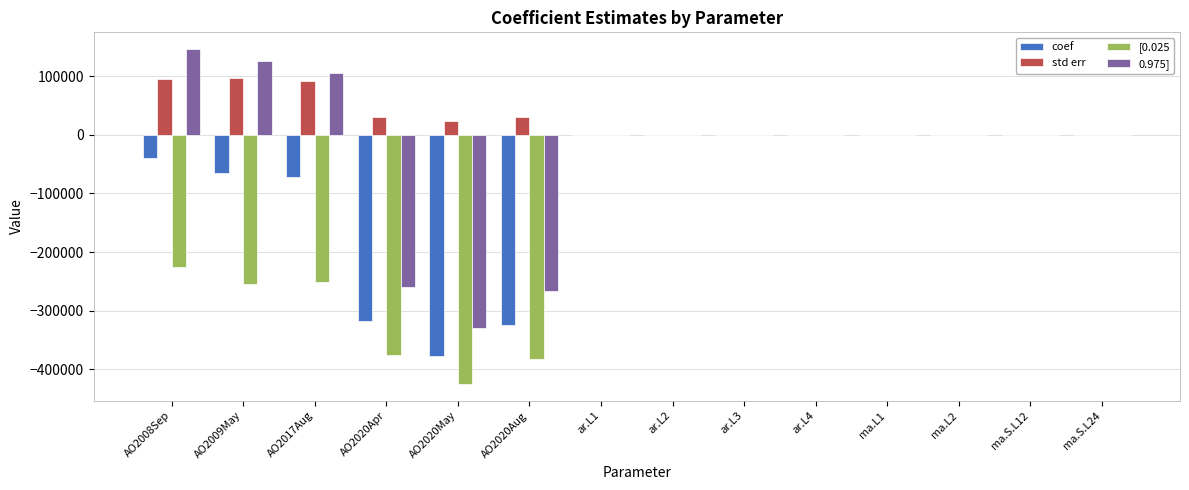

What is the sum of all std err values?

366100.9